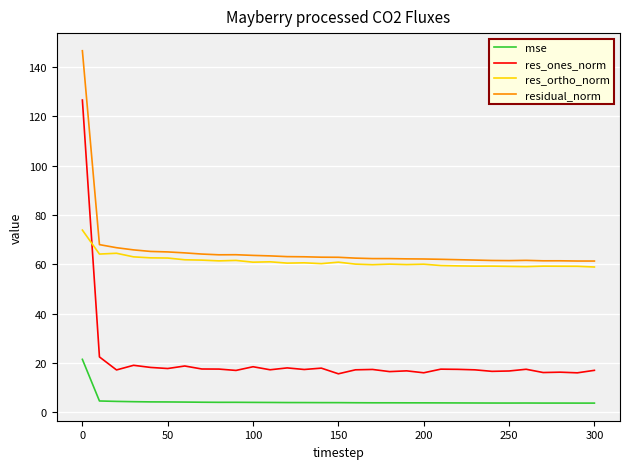

Which series has the largest range (max minus min)?

res_ones_norm